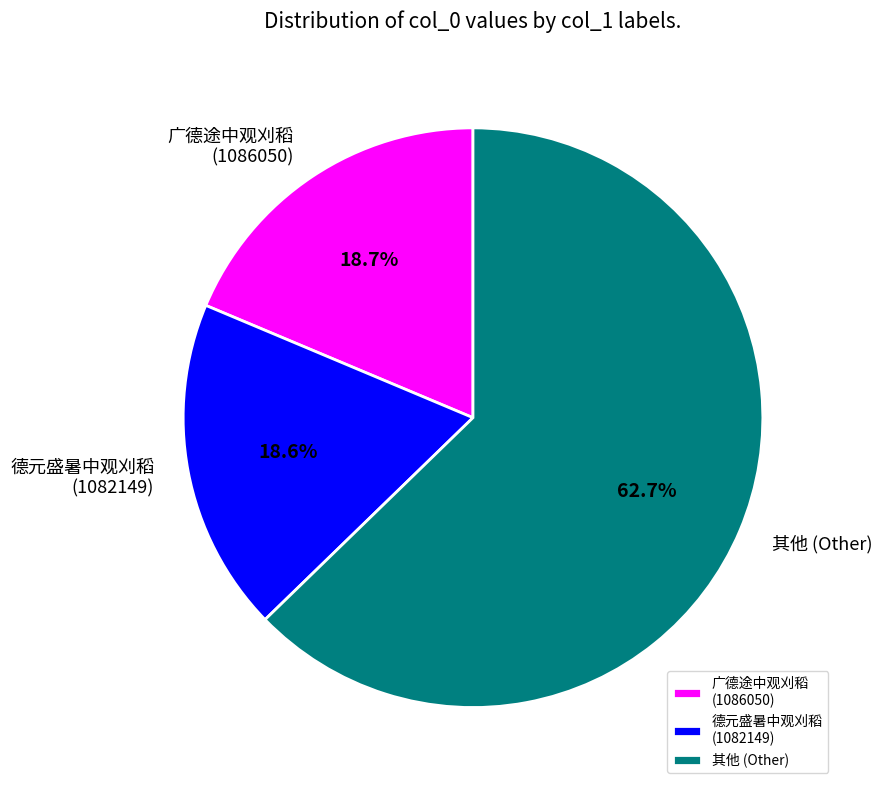

To the nearest percent, what is the difference between the largest and smallest slice percentages?

44%